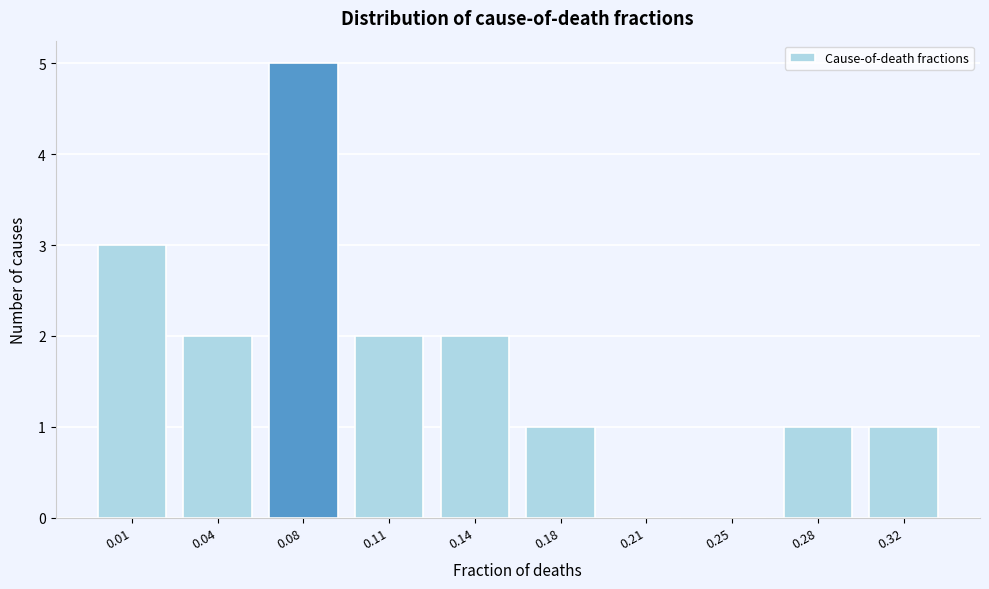

Reading left to right, transcribe all the data shown in this chart.

0.01=3	0.04=2	0.08=5	0.11=2	0.14=2	0.18=1	0.21=0	0.25=0	0.28=1	0.32=1